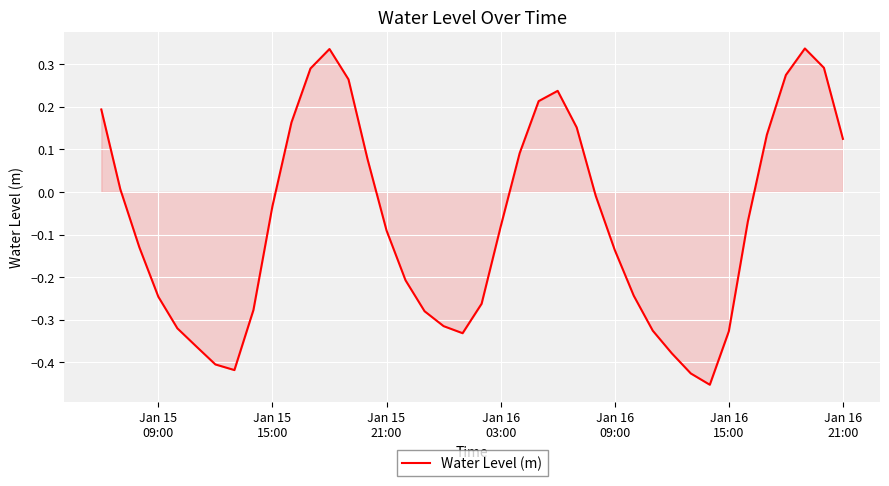

What is the difference between the maximum and minimum values?

0.8